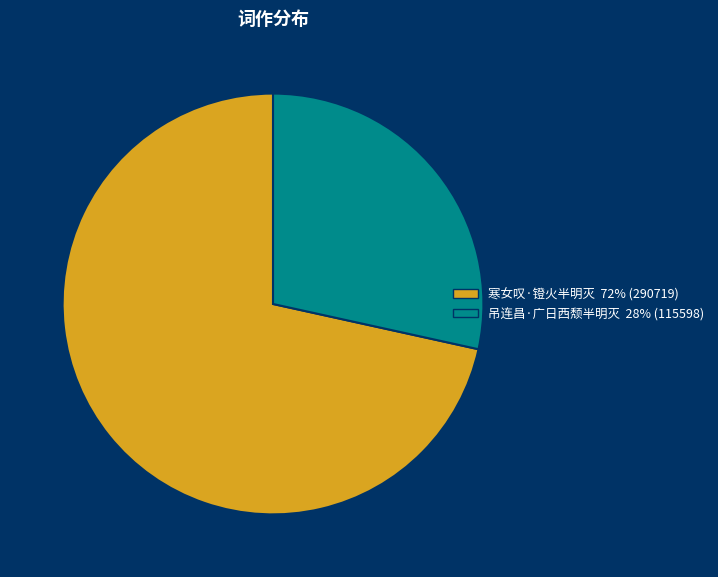

True or false: 寒女叹·镫火半明灭 accounts for 72% of the total.

True